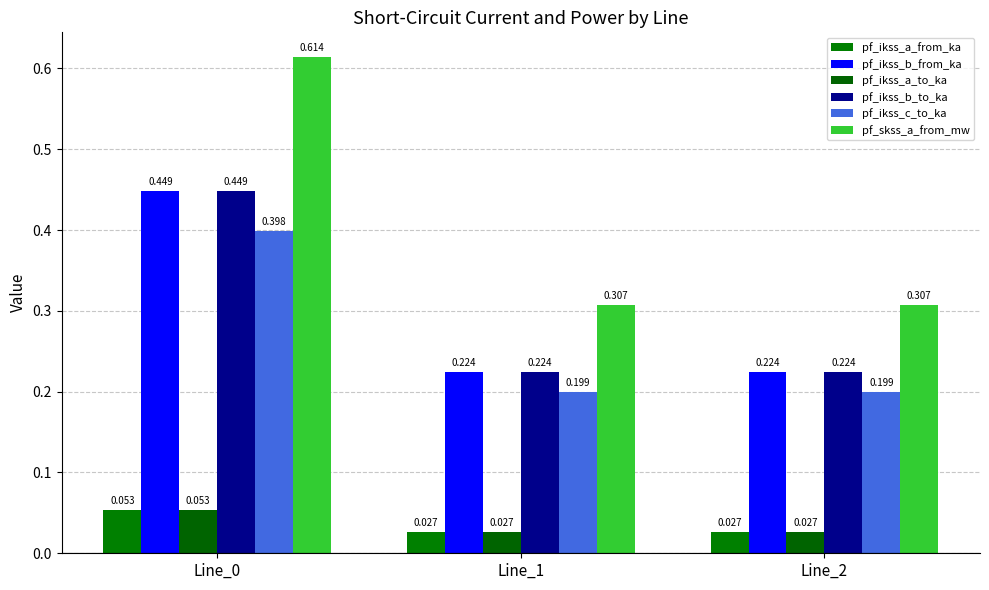

Which category has the highest value in the pf_ikss_c_to_ka series?

Line_0